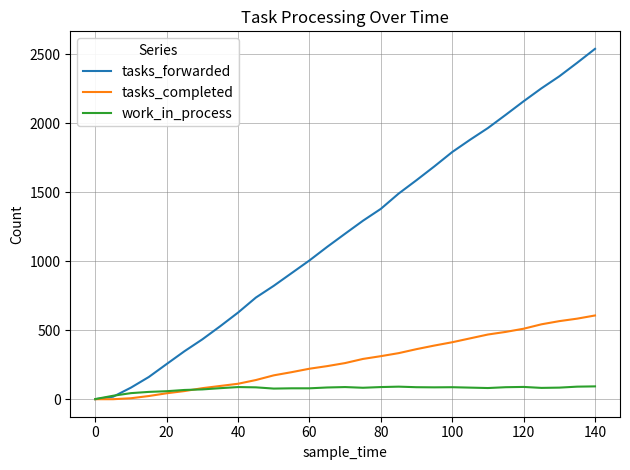

What is the sum of all work_in_process values?

2194